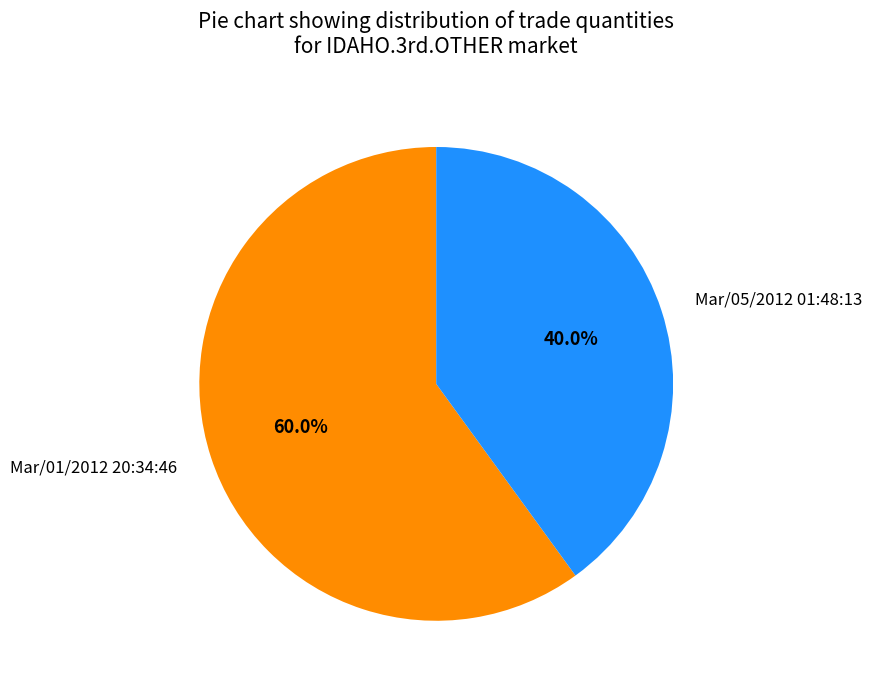

True or false: Mar/05/2012 01:48:13 accounts for 40% of the total.

True